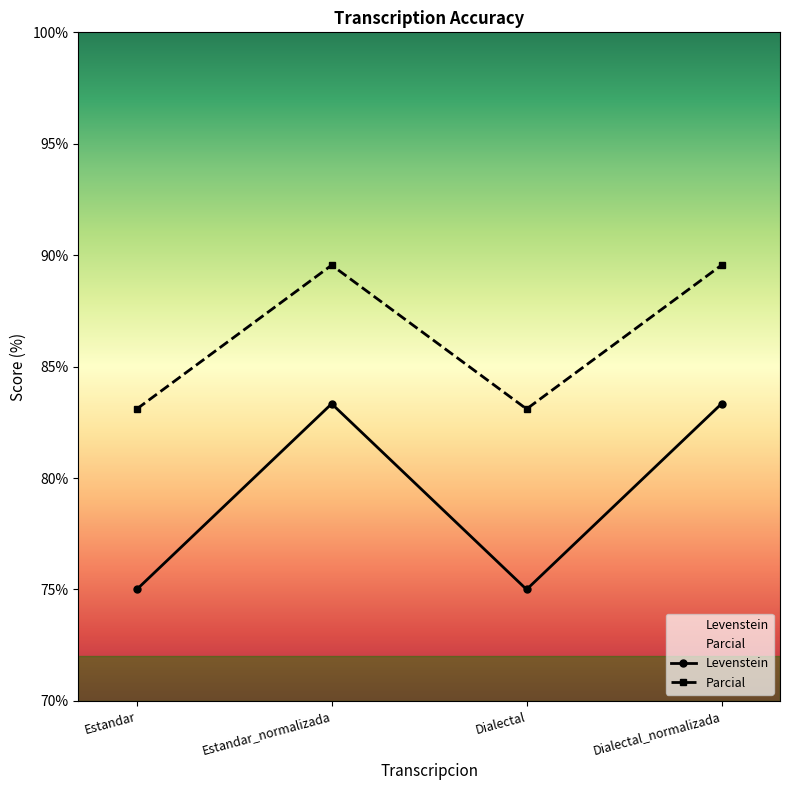

Reading left to right, extract all data points from this chart.

Levenstein: 75.0	83.3	75.0	83.3
Parcial: 83.1	89.6	83.1	89.6